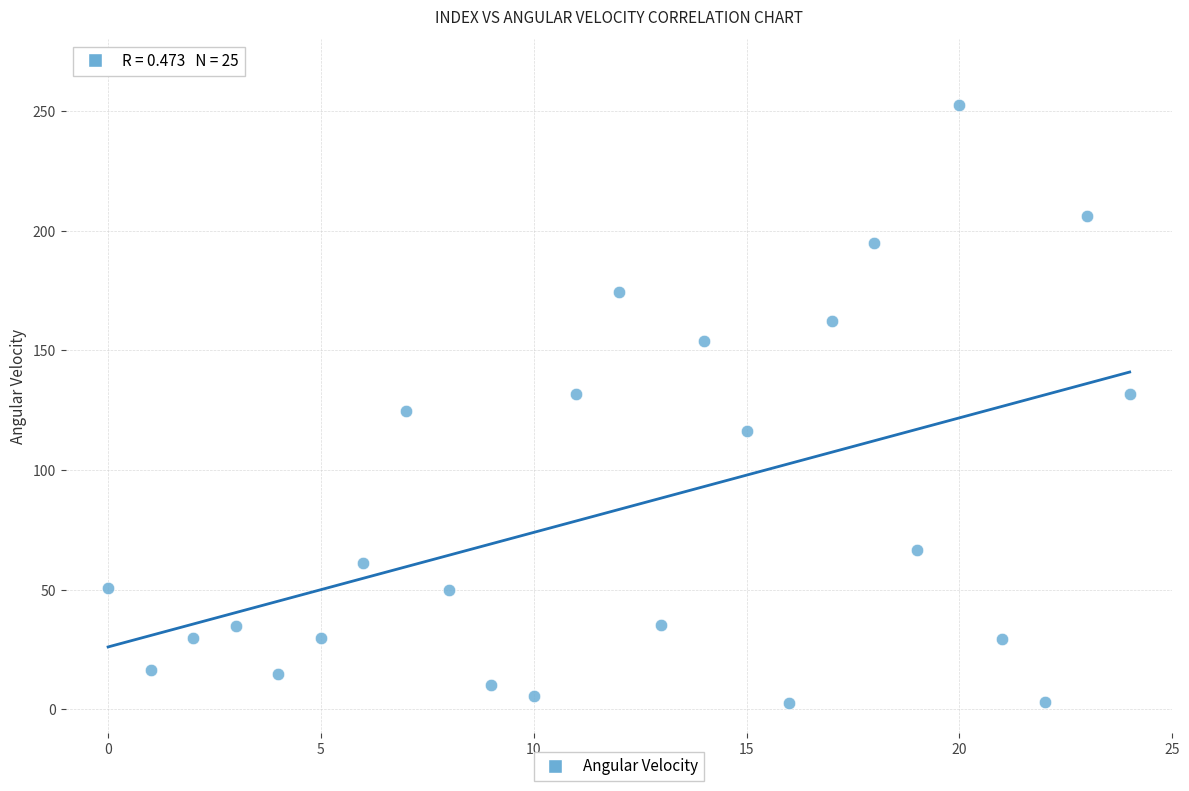

What is the range of Y values (max minus min)?

249.9